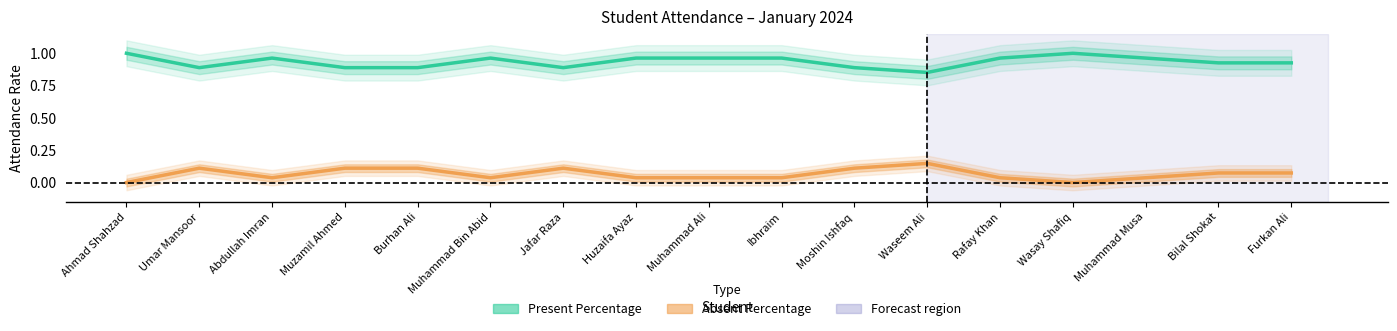

Reading left to right, extract all data points from this chart.

Present Percentage: Ahmad Shahzad=1.0	Umar Mansoor=0.9	Abdullah Imran=1.0	Muzamil Ahmed=0.9	Burhan Ali=0.9	Muhammad Bin Abid=1.0	Jafar Raza=0.9	Huzaifa Ayaz=1.0	Muhammad Ali=1.0	Ibhraim=1.0	Moshin Ishfaq=0.9	Waseem Ali=0.9	Rafay Khan=1.0	Wasay Shafiq=1.0	Muhammad Musa=1.0	Bilal Shokat=0.9	Furkan Ali=0.9
Absent Percentage: Ahmad Shahzad=0.0	Umar Mansoor=0.1	Abdullah Imran=0.0	Muzamil Ahmed=0.1	Burhan Ali=0.1	Muhammad Bin Abid=0.0	Jafar Raza=0.1	Huzaifa Ayaz=0.0	Muhammad Ali=0.0	Ibhraim=0.0	Moshin Ishfaq=0.1	Waseem Ali=0.1	Rafay Khan=0.0	Wasay Shafiq=0.0	Muhammad Musa=0.0	Bilal Shokat=0.1	Furkan Ali=0.1